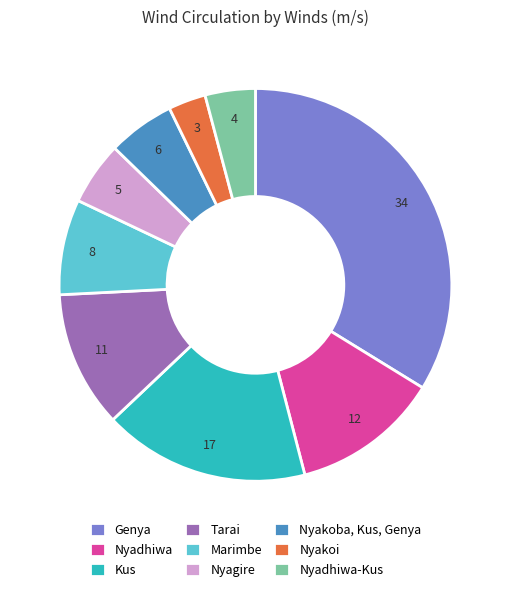

Count the number of slices in the pie.

9